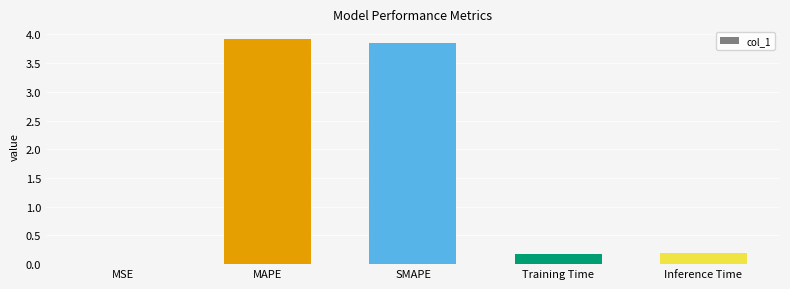

What is the ratio of the value at MAPE to the value at SMAPE?

1.0